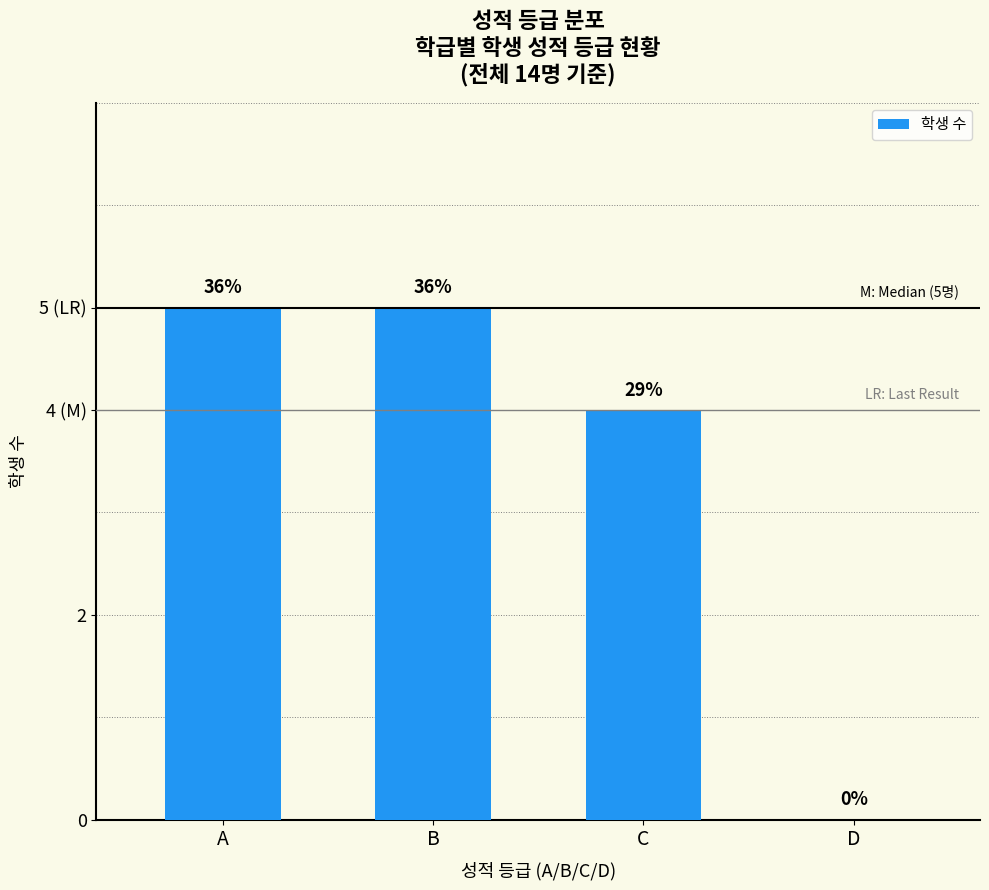

List the labels in order of value, smallest first.

D, C, A, B